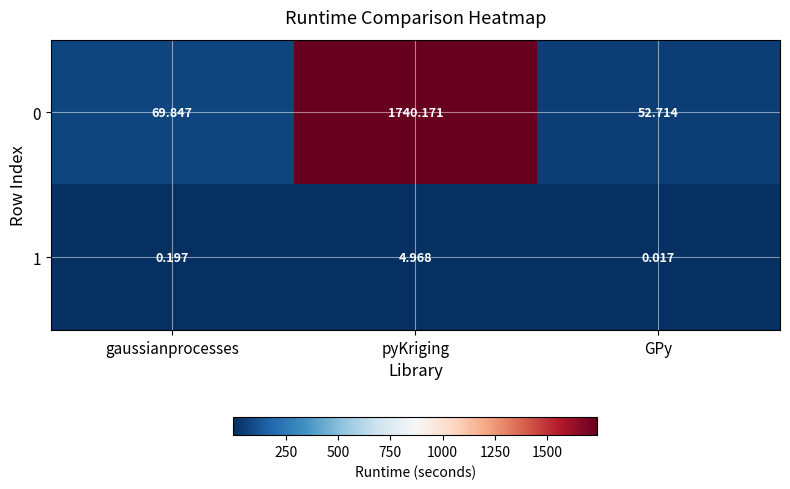

Where is 1 nearest to the value 2?

gaussianprocesses